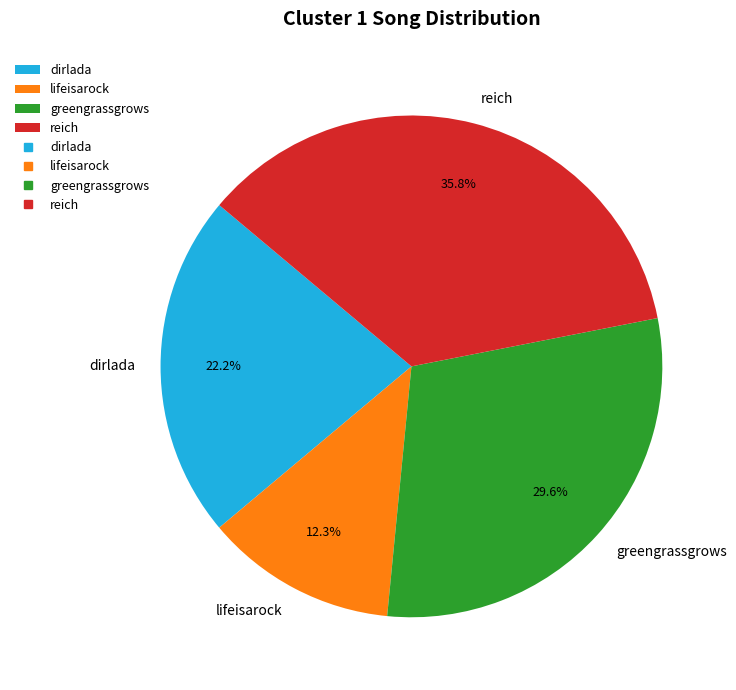

What percentage is NOT represented by lifeisarock?

87.7%